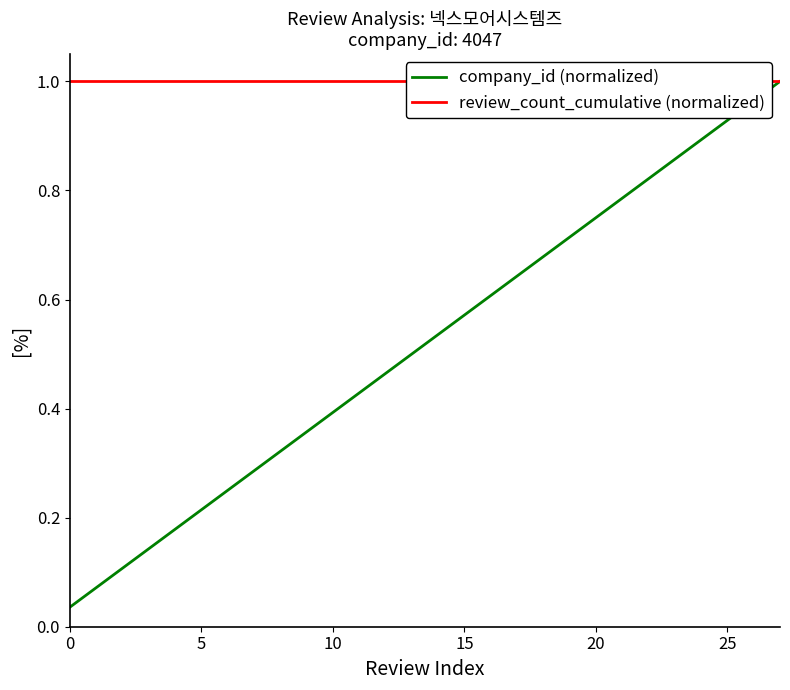

How many categories are shown in the chart?

28